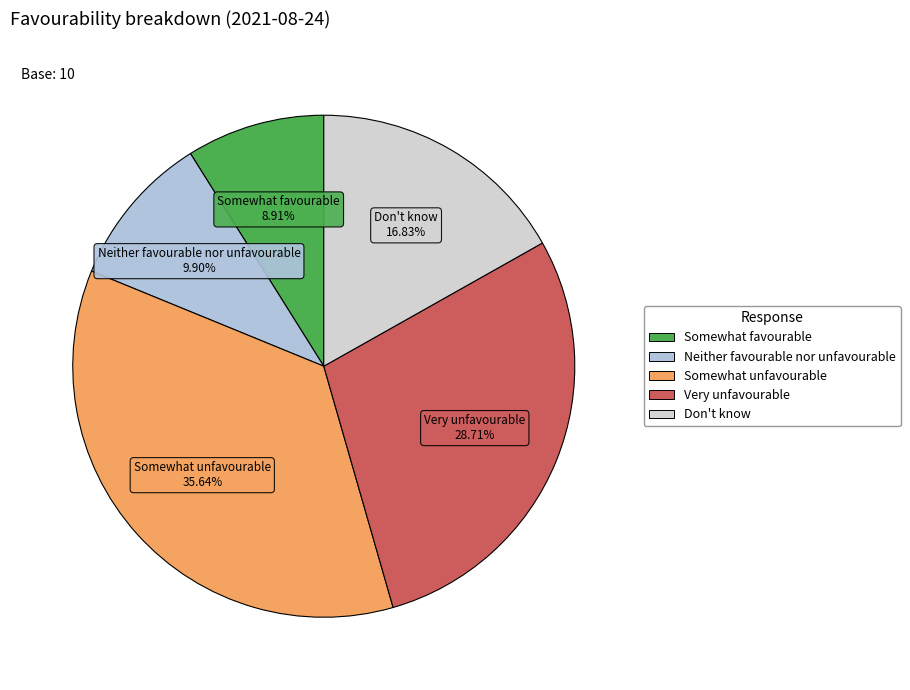

How many slices are in this pie chart?

5